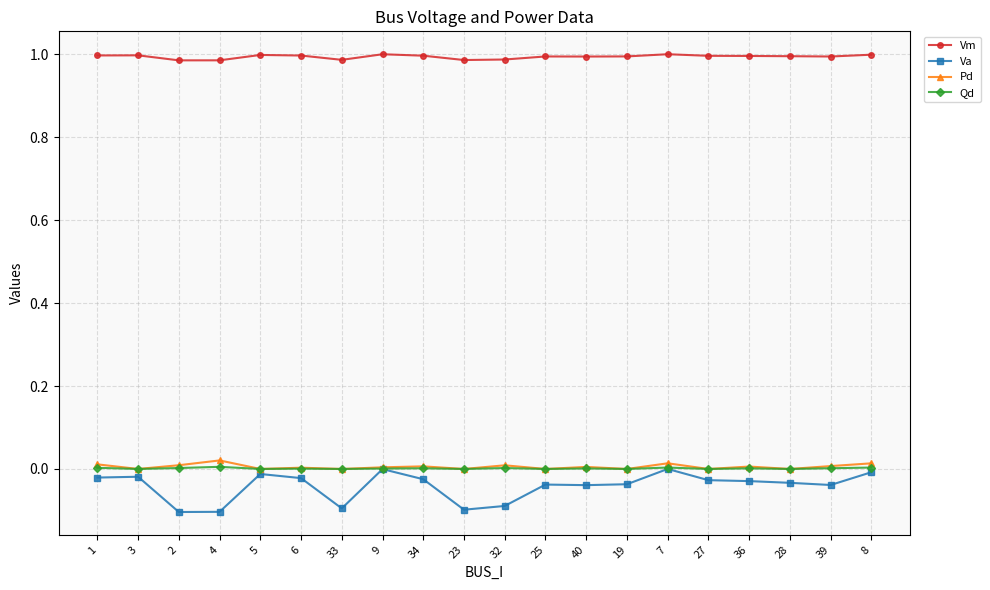

Which series has the largest range (max minus min)?

Va